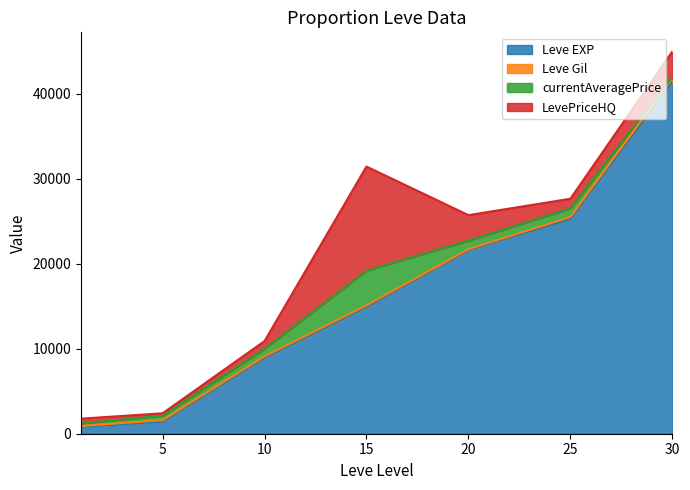

True or false: currentAveragePrice and Leve EXP intersect in this chart.

False